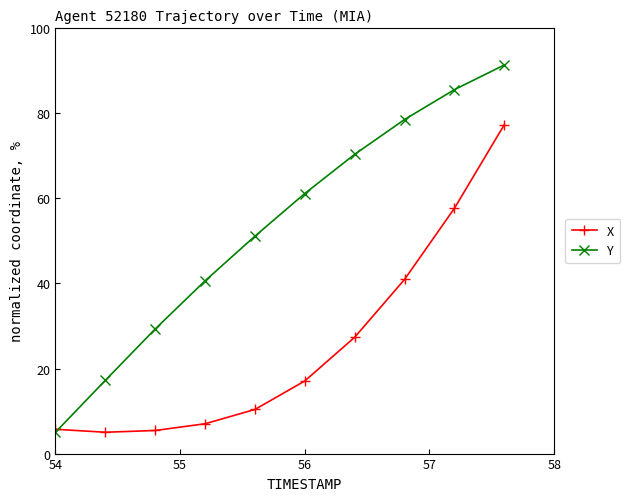

How many times do X and Y cross each other?

1